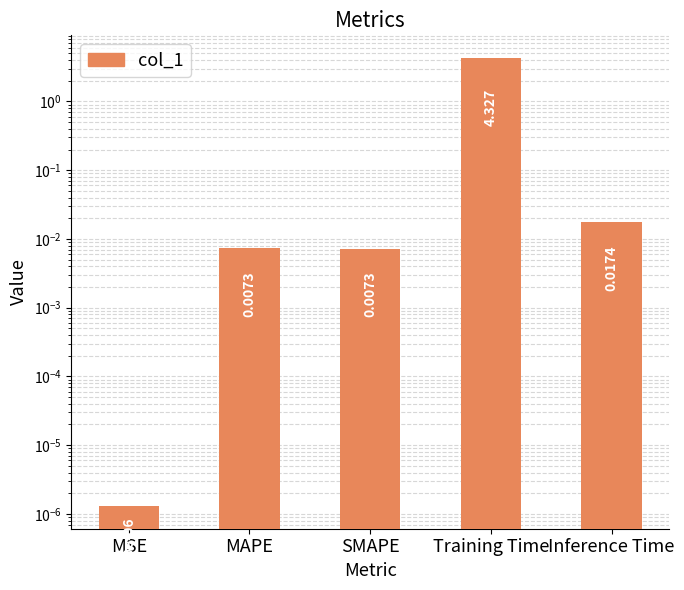

What is the label of the 3rd bar from the left?

SMAPE